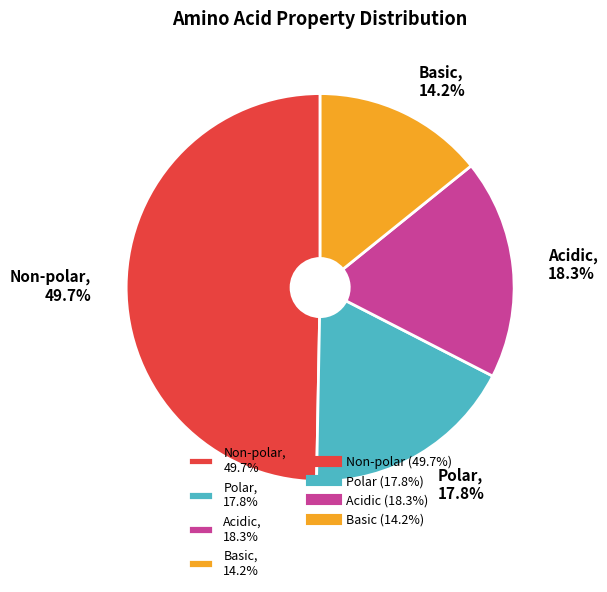

Is there any slice that represents more than half of the pie?

No